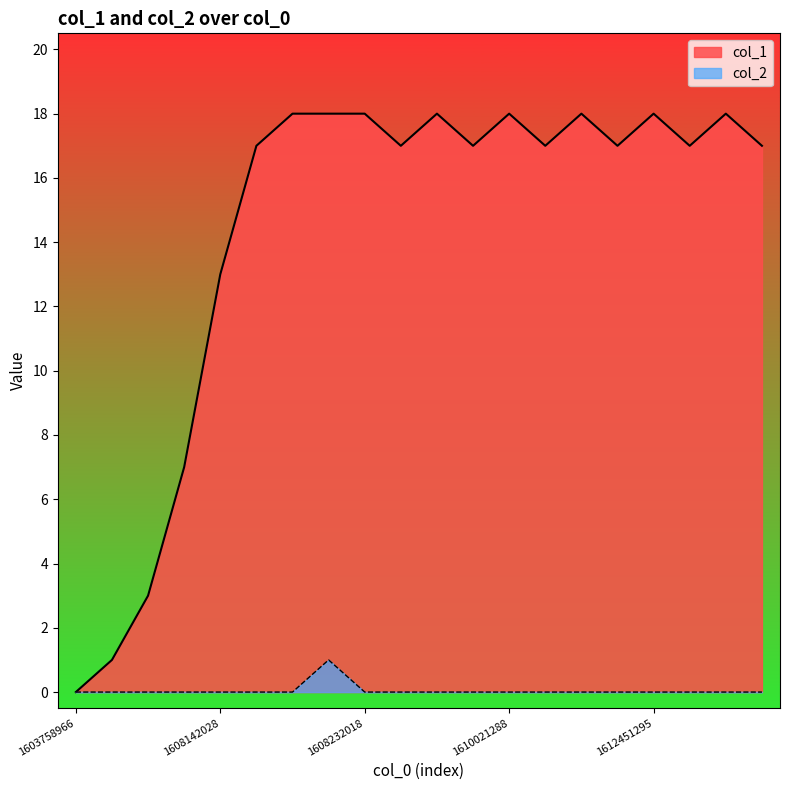

Rank the series by their average value, from lowest to highest.

col_2, col_1